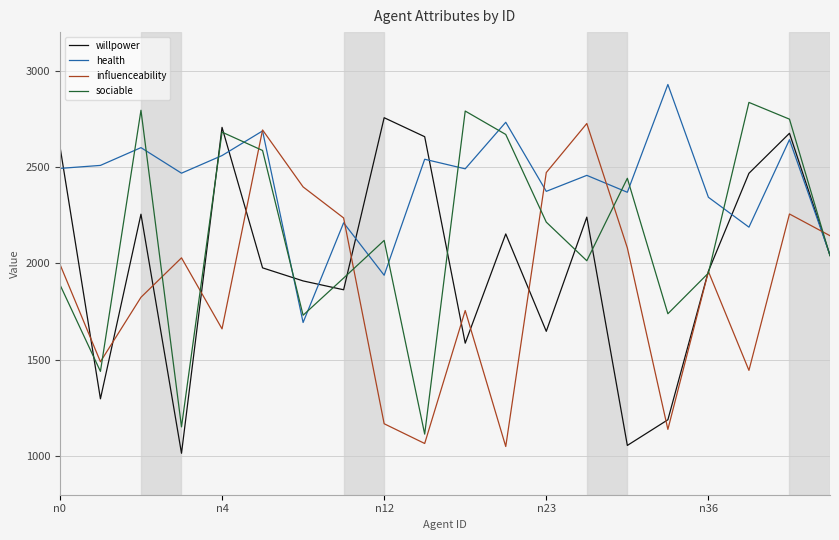

What is the lowest value of the willpower series?

1015.0